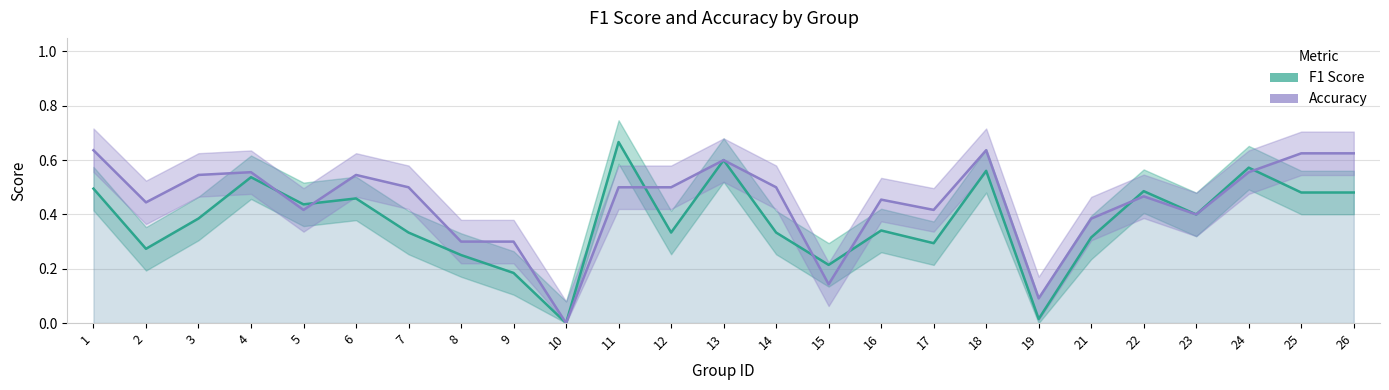

How many positive values does the f1 series have?

24